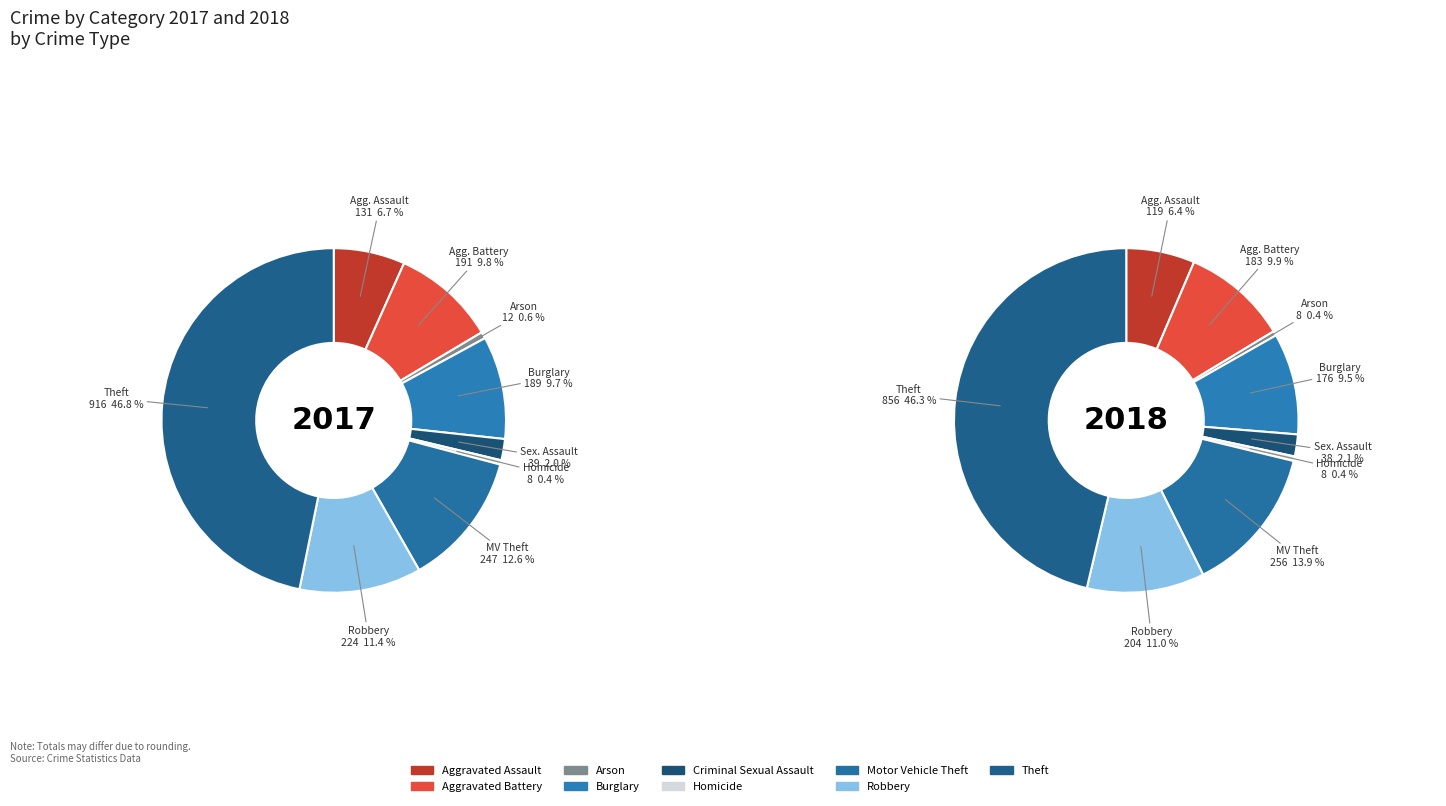

Is it true that 6 is 28% of the pie?

False